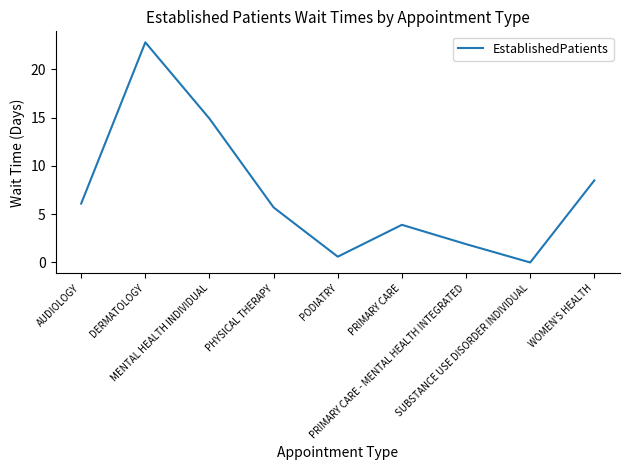

Rank the categories by value from highest to lowest.

DERMATOLOGY, MENTAL HEALTH INDIVIDUAL, WOMEN'S HEALTH, AUDIOLOGY, PHYSICAL THERAPY, PRIMARY CARE, PRIMARY CARE - MENTAL HEALTH INTEGRATED, PODIATRY, SUBSTANCE USE DISORDER INDIVIDUAL